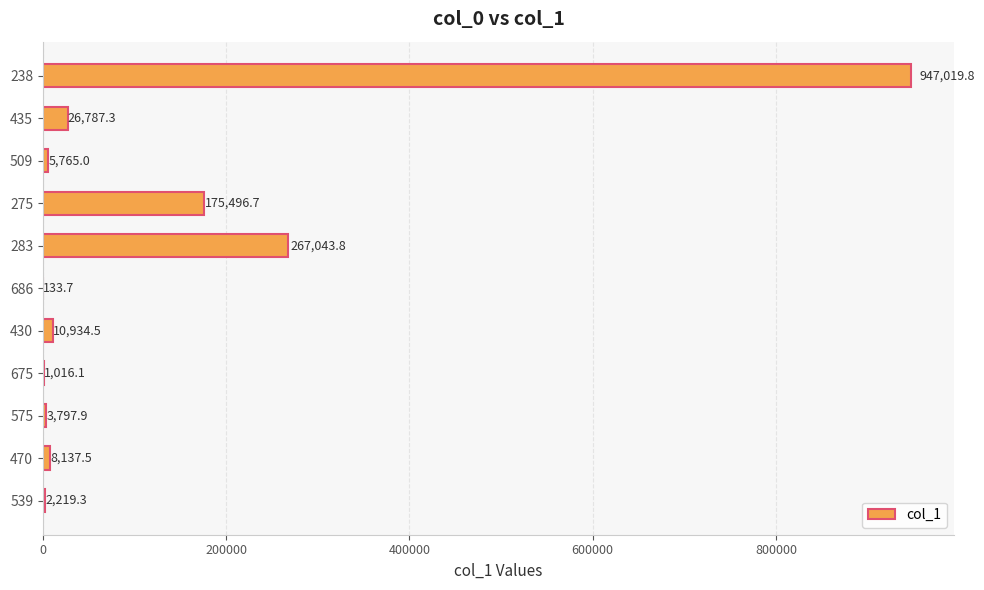

Reading bottom to top, extract all data points from this chart.

539=2219.3	470=8137.5	575=3797.9	675=1016.1	430=10934.5	686=133.7	283=267043.8	275=175496.7	509=5765.0	435=26787.3	238=947019.8